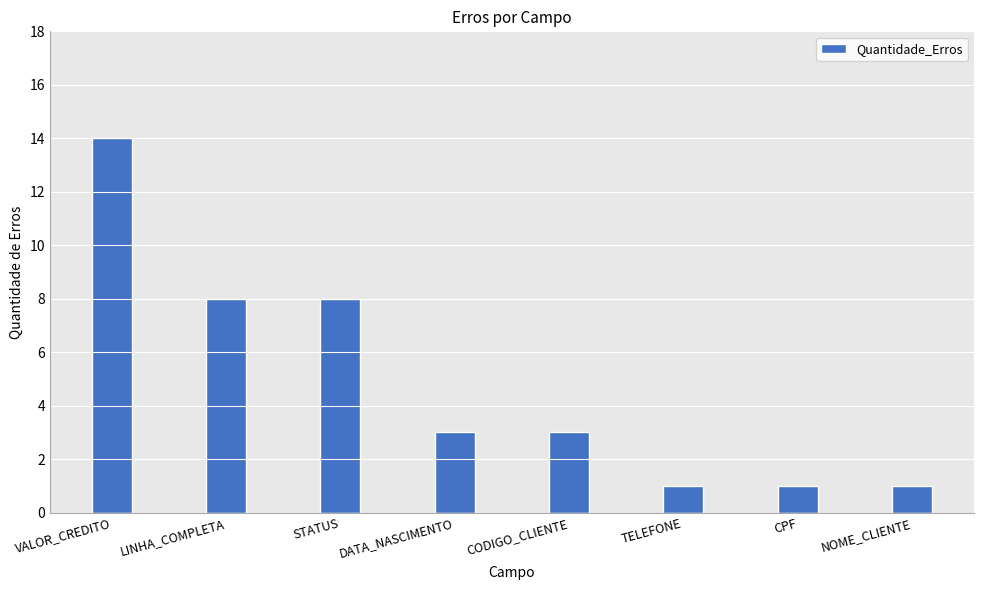

True or false: the data shows 14 at VALOR_CREDITO.

True